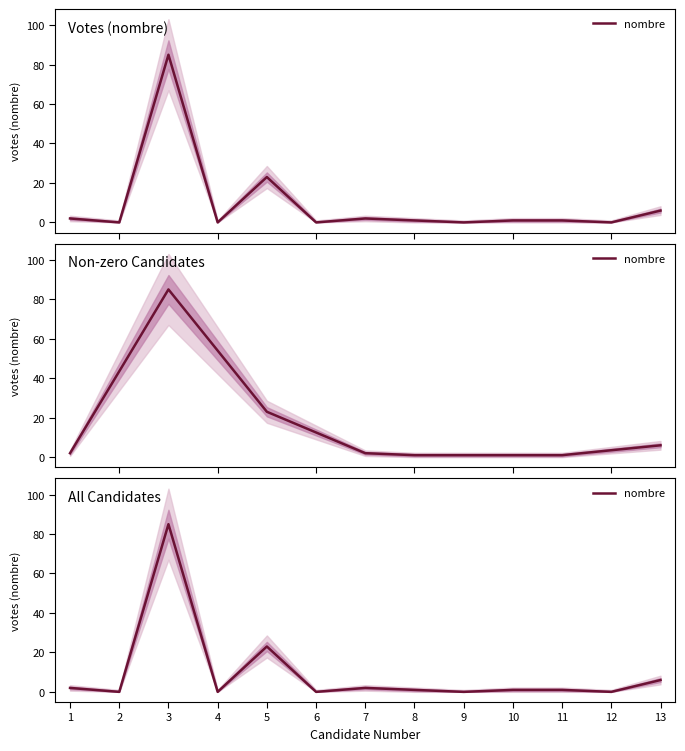

Rank the categories by value from lowest to highest.

2, 4, 6, 9, 12, 8, 10, 11, 1, 7, 13, 5, 3